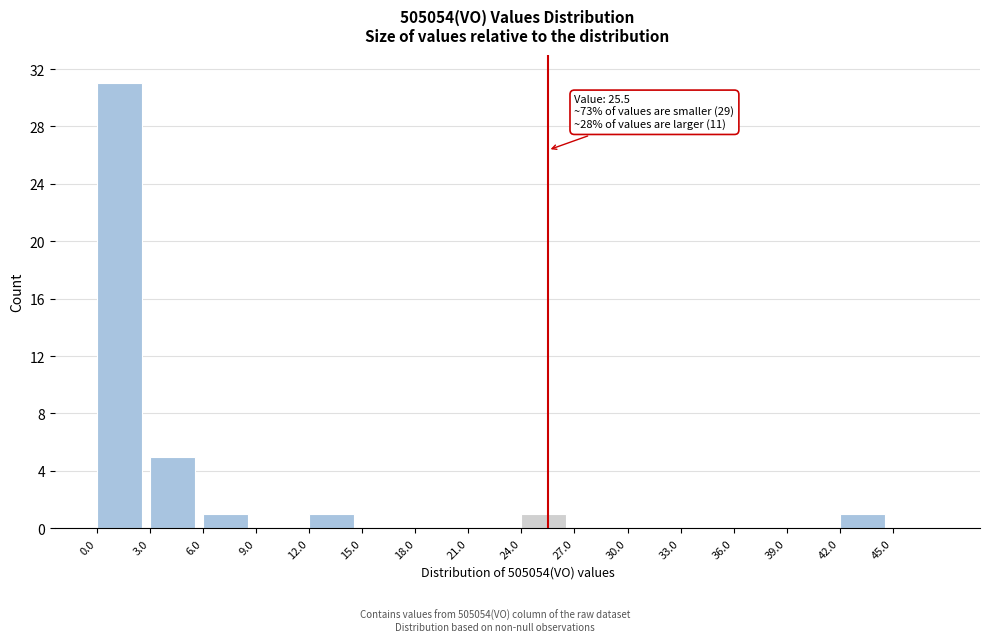

Which range on the x-axis has the tallest bar?

0 to 3